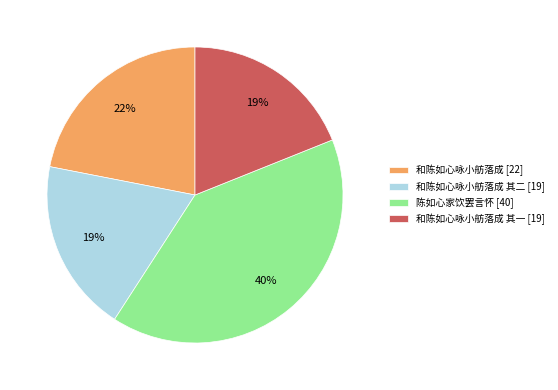

Approximately how many times larger is the value at 和陈如心咏小舫落成 其二 [19] compared to 和陈如心咏小舫落成 其一 [19]?

1.0